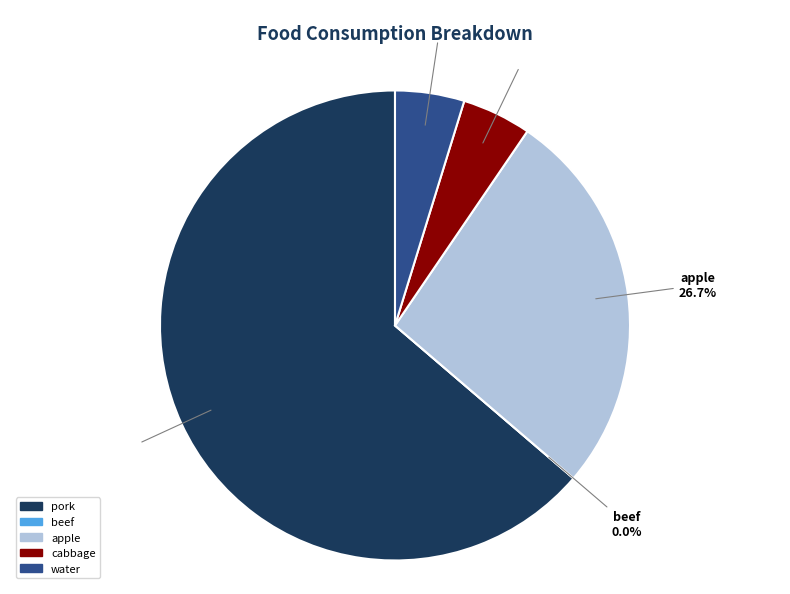

What is the change in value from pork to water?

-247.7